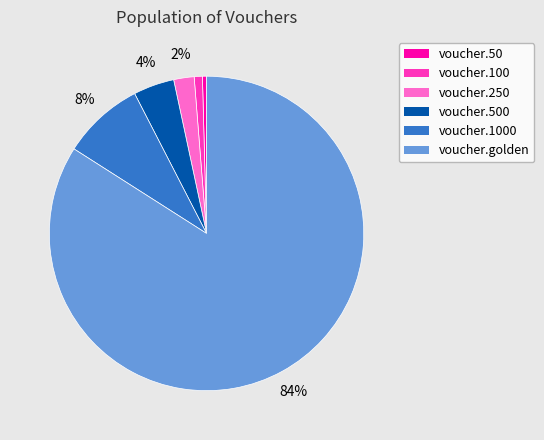

Is there any slice that represents more than half of the pie?

Yes